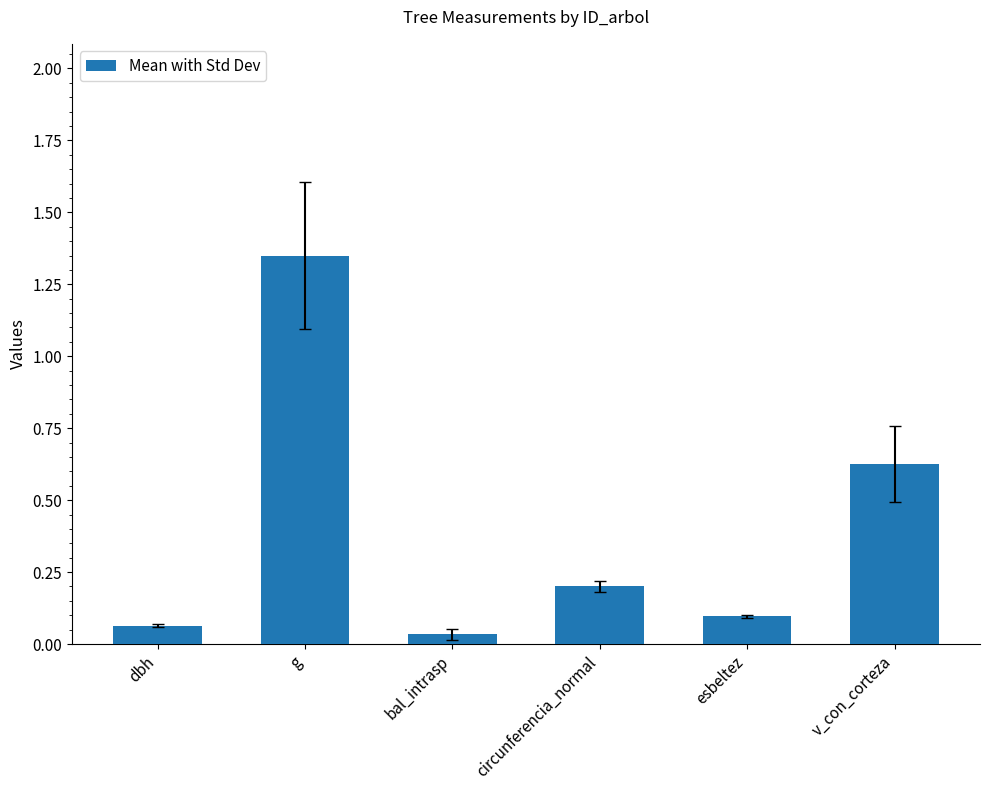

Which has a higher value, v_con_corteza or bal_intrasp?

v_con_corteza